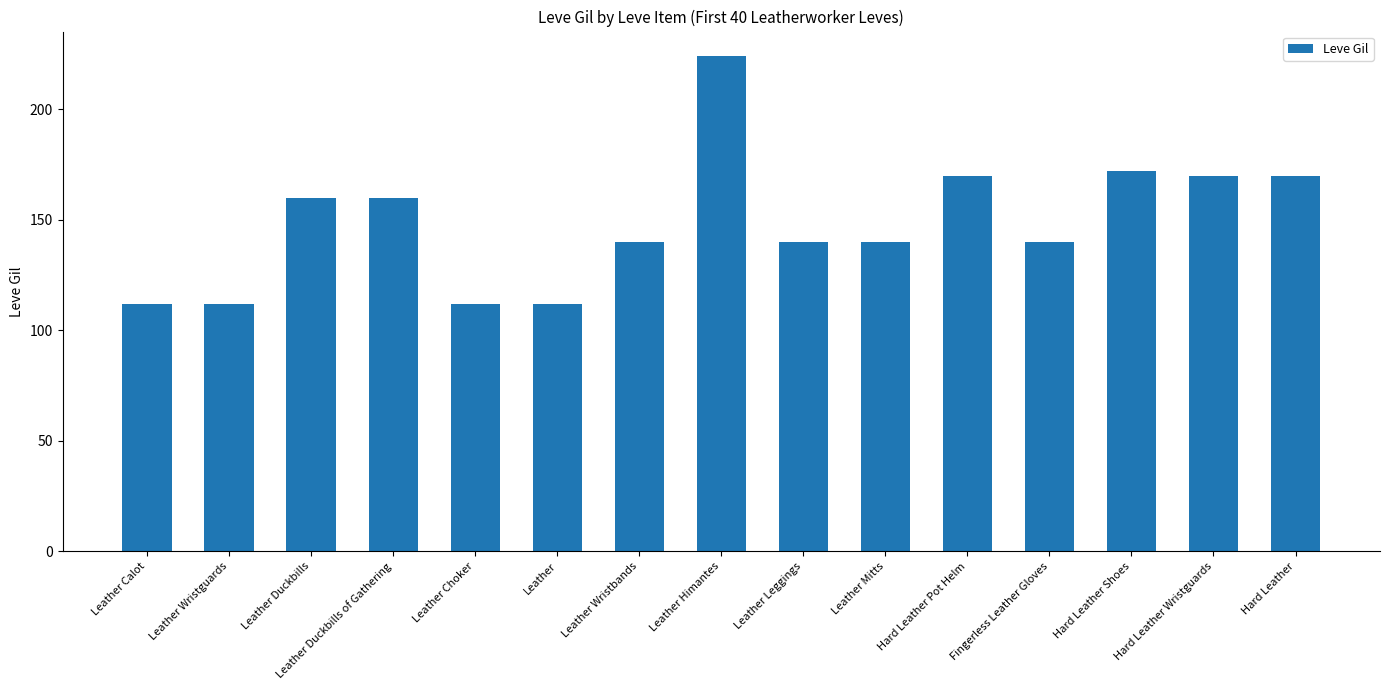

Which has a higher value, Leather Wristguards or Hard Leather Pot Helm?

Hard Leather Pot Helm